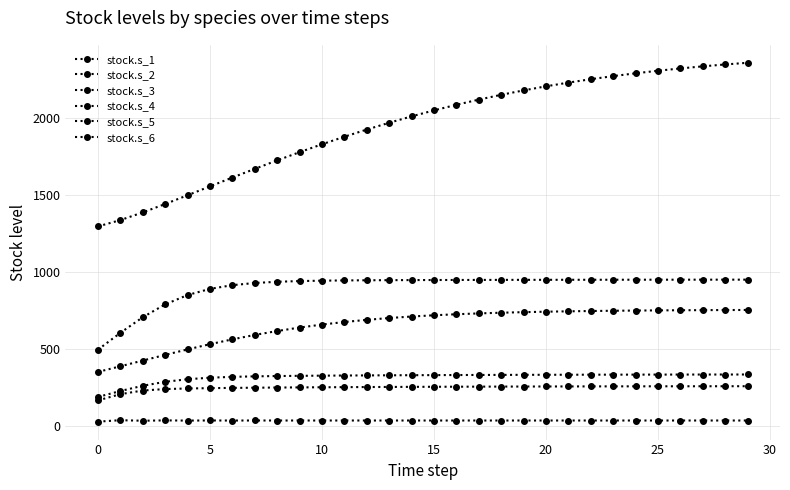

What is the label of the 26th point from the left?

25